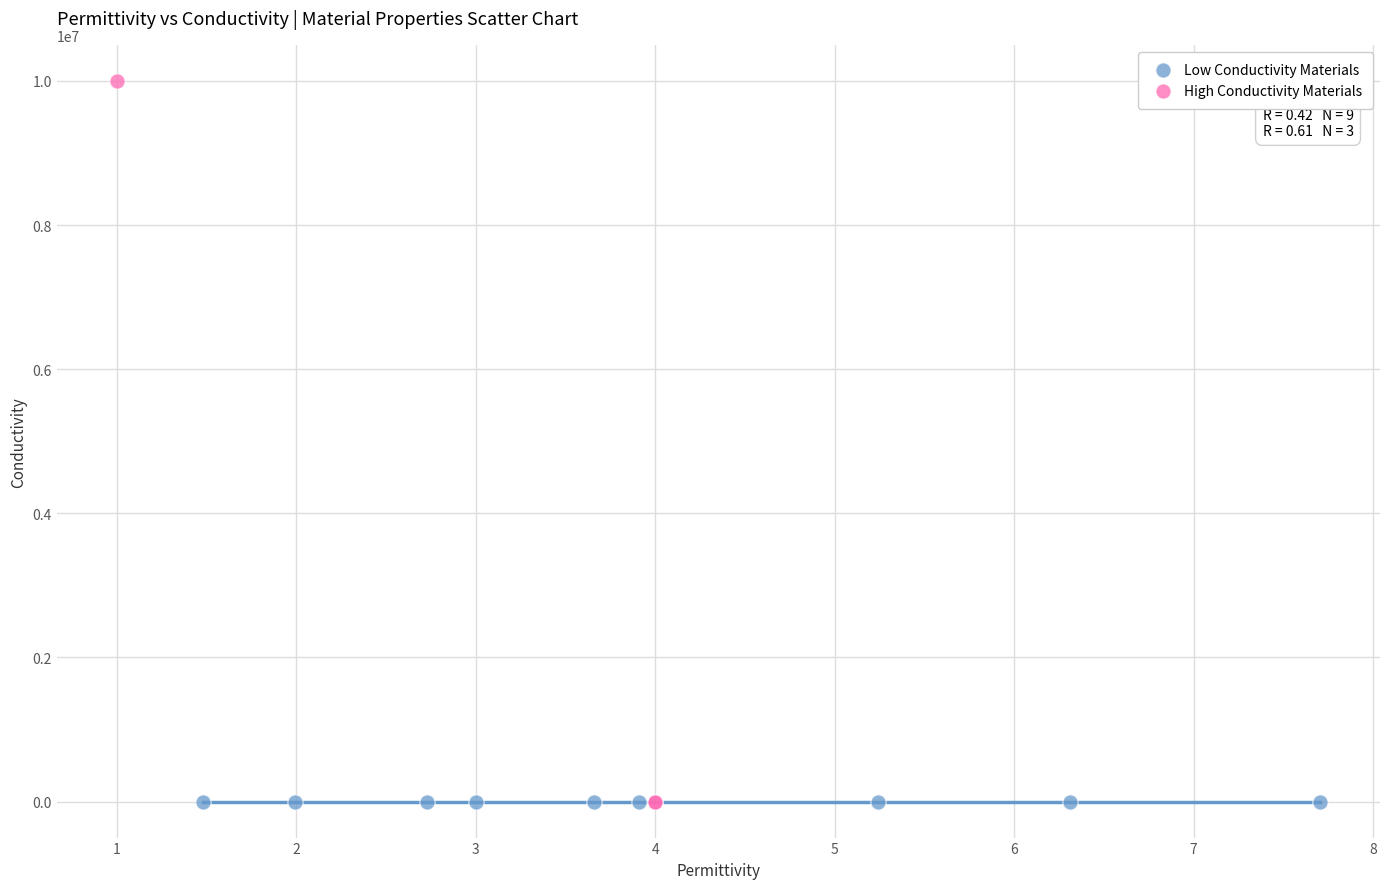

Which series has the largest Y range (max minus min)?

High Conductivity Materials